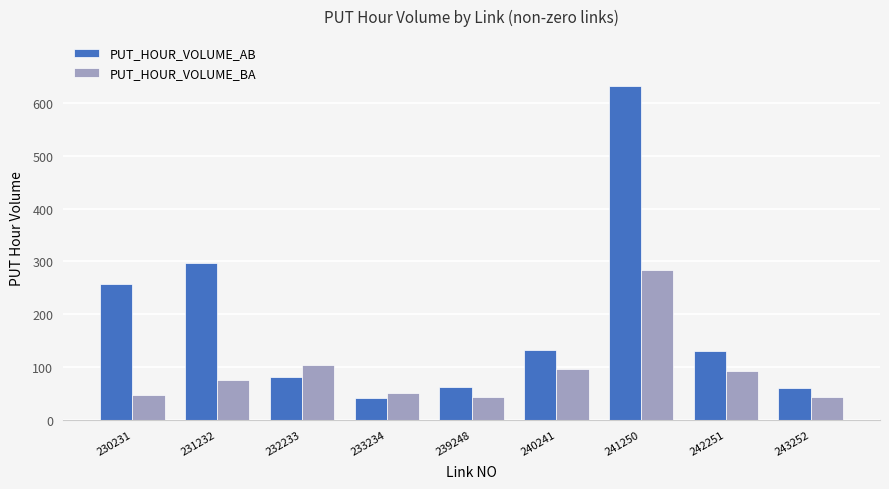

What is the maximum value shown in the chart?

632.6